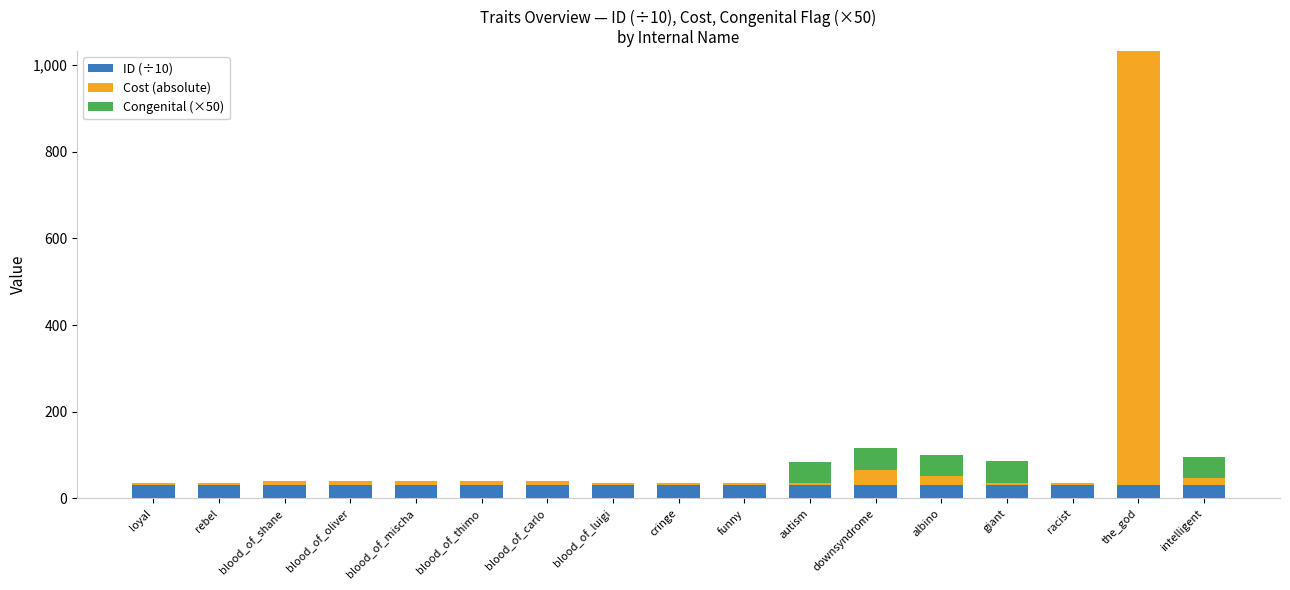

What is the maximum value for ID (÷10)?

31.6